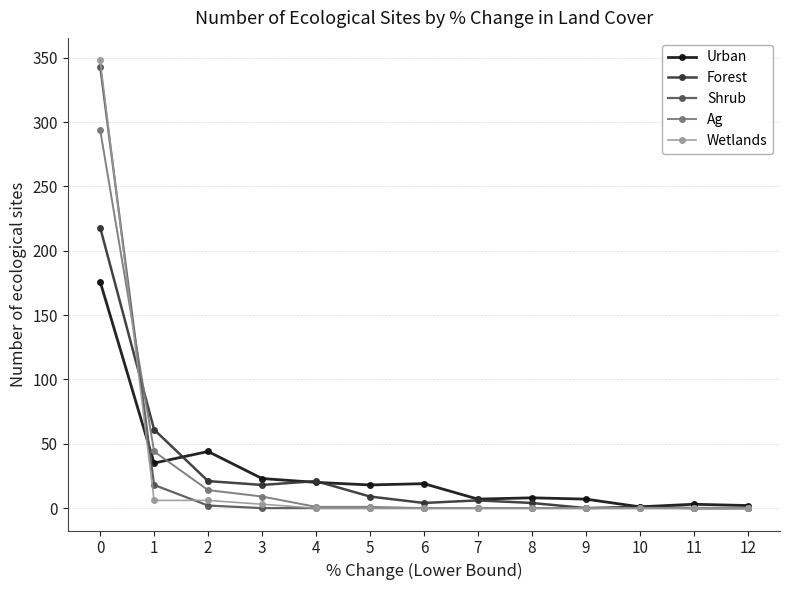

What are all the series names shown in the legend?

Urban, Forest, Shrub, Ag, Wetlands